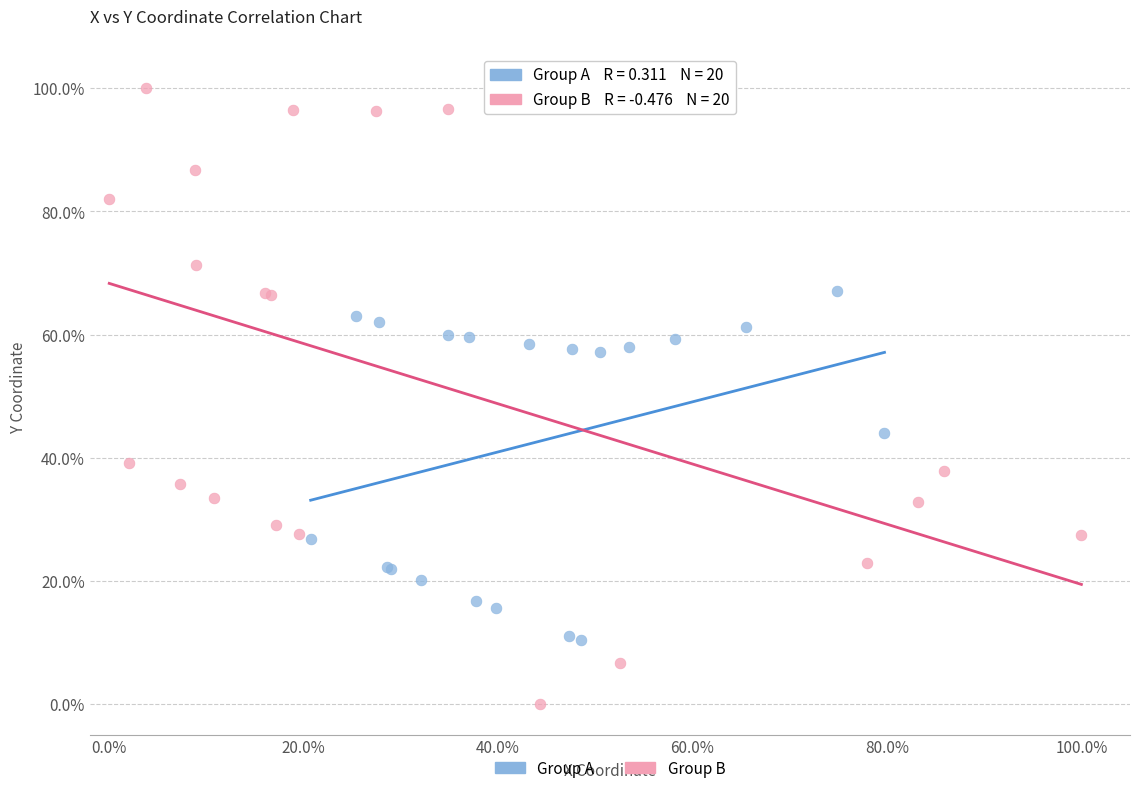

What are all the series names shown in the legend?

Group A, Group B